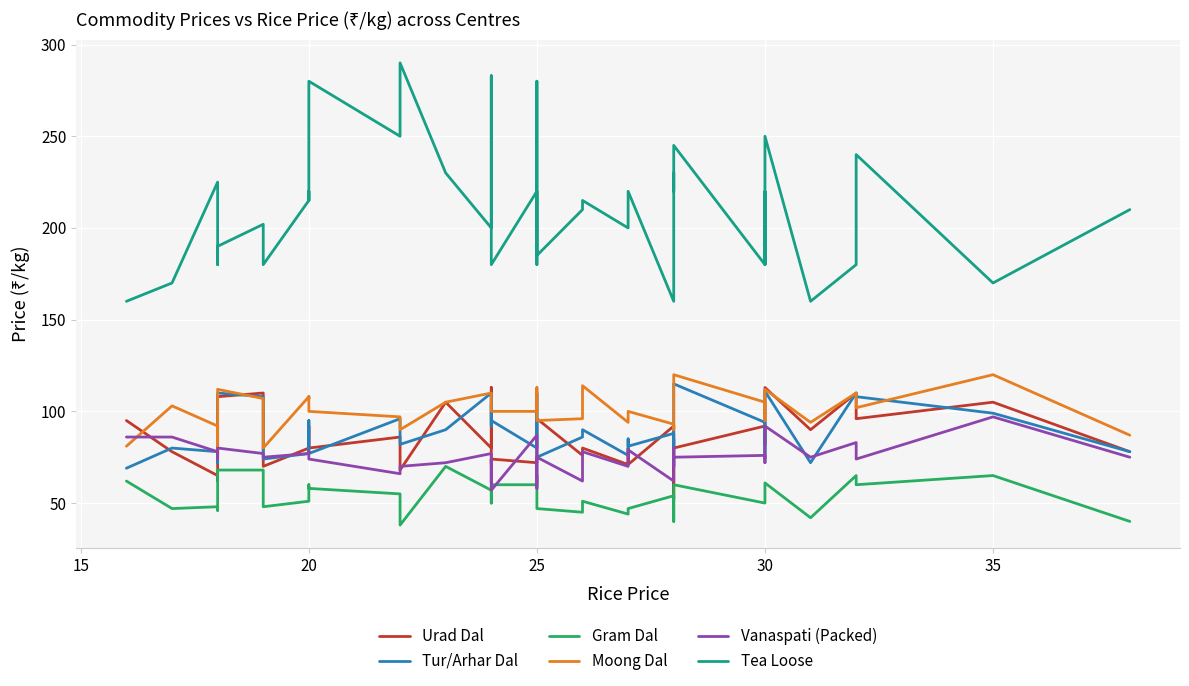

At how many categories does at least one series exceed 182?

28